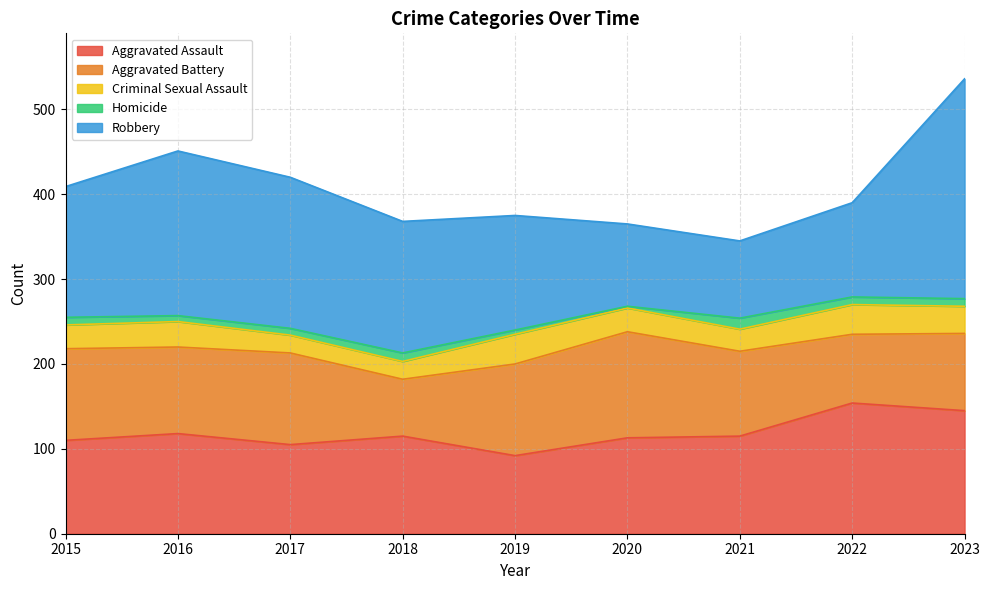

What is the average value of the Criminal Sexual Assault series?

28